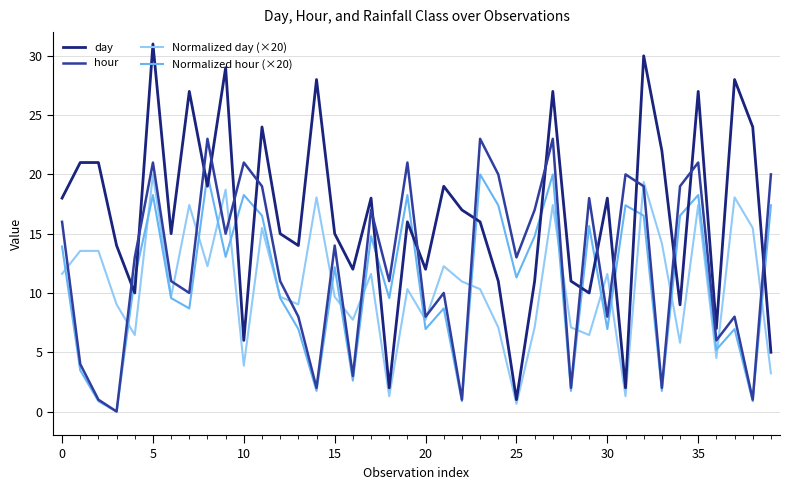

Which series has the largest range (max minus min)?

day